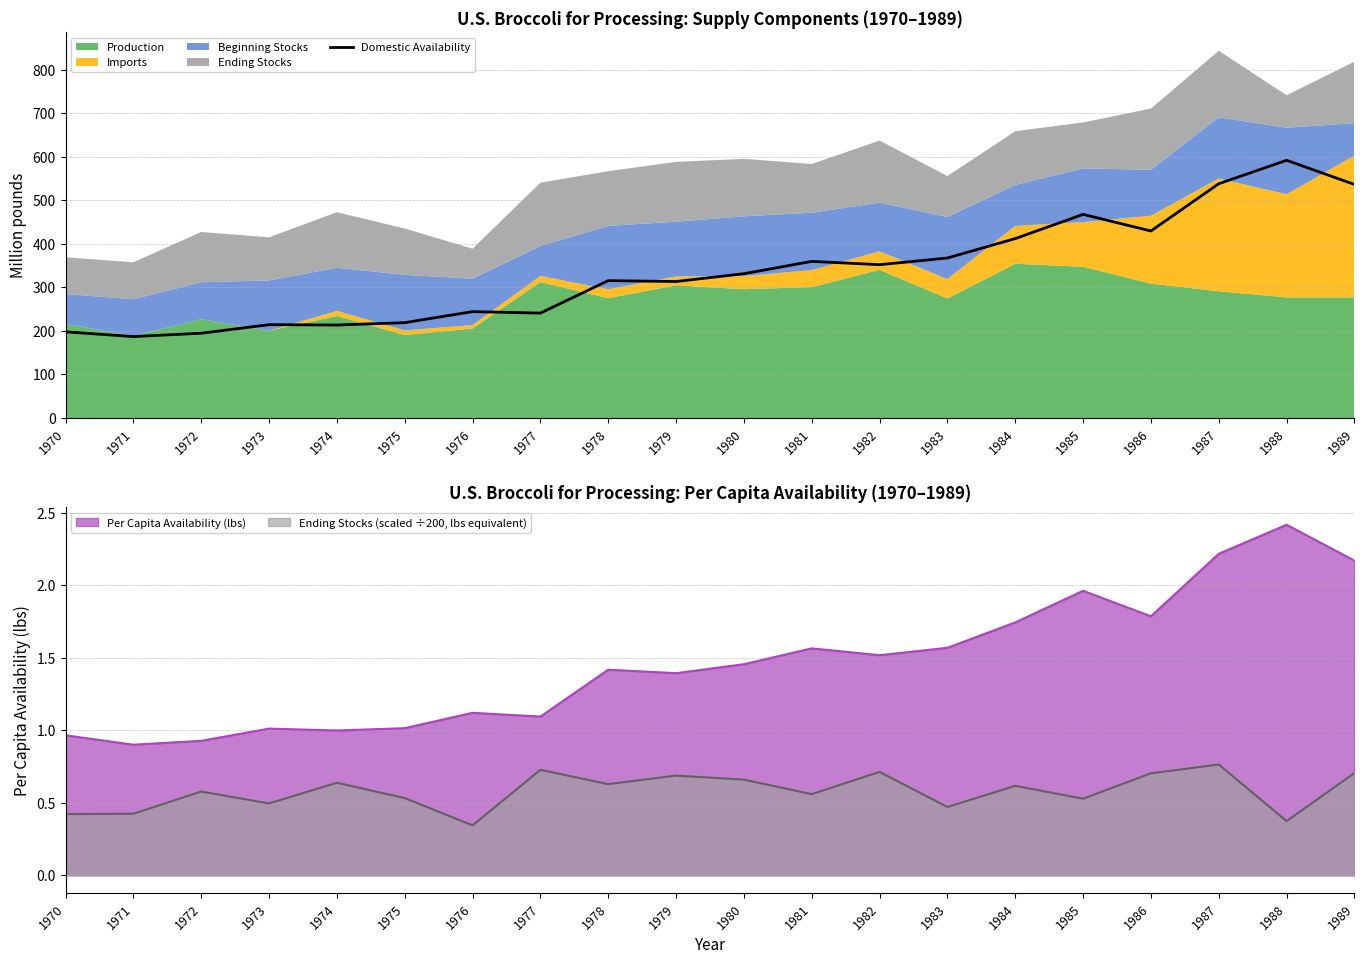

What is the greatest value displayed?

591.9